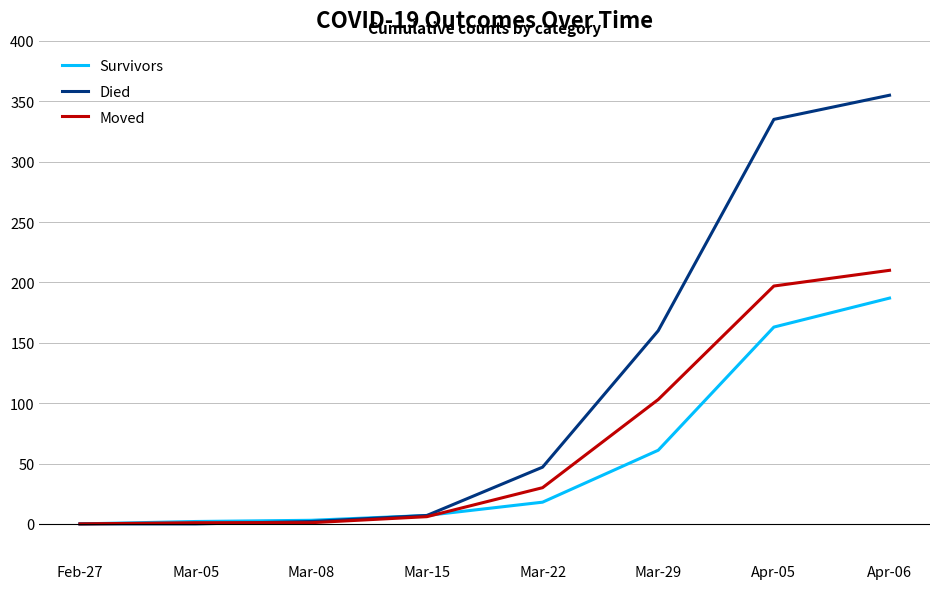

How many categories are shown in the chart?

8